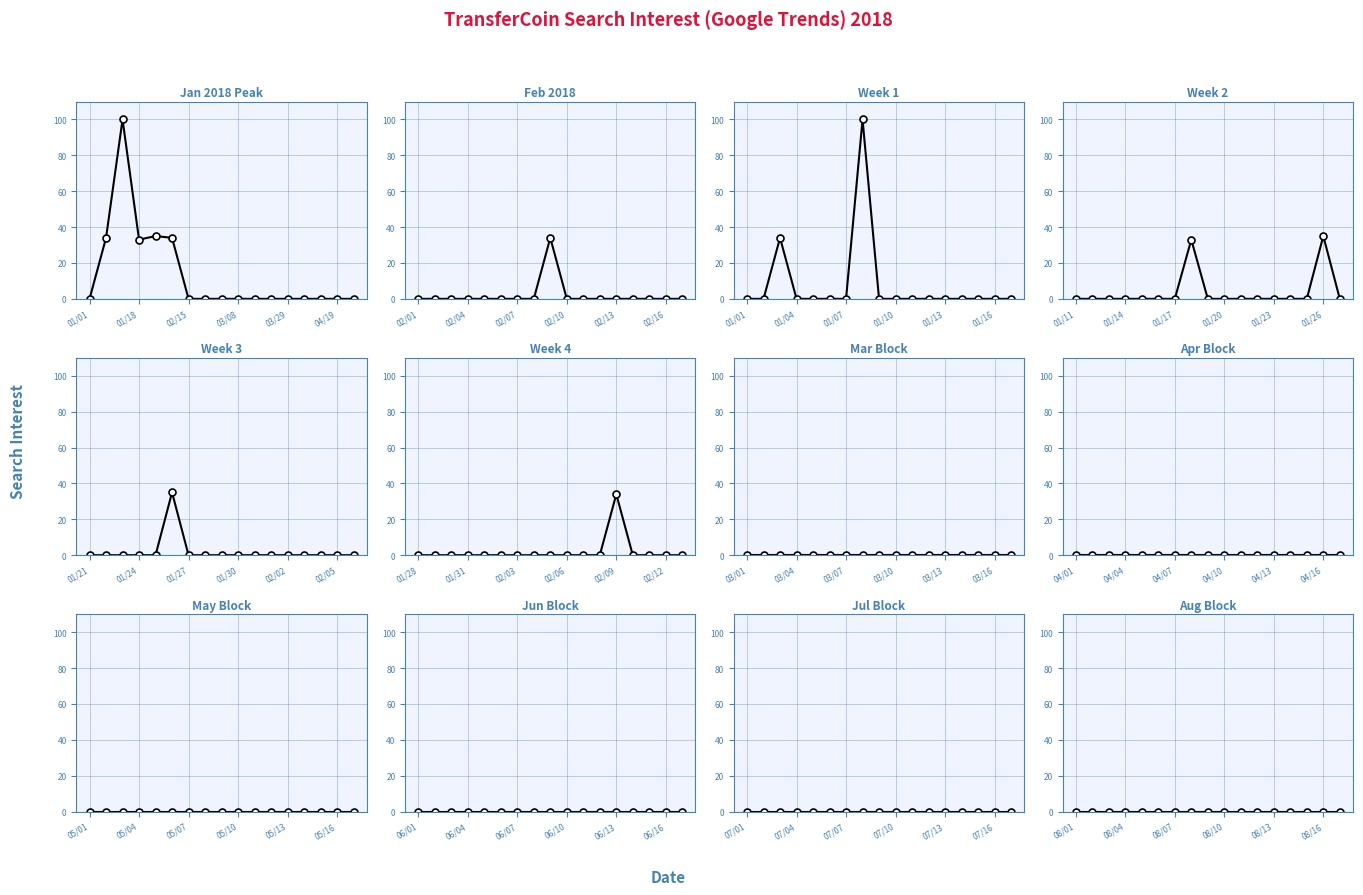

How many lines are shown in the chart?

1